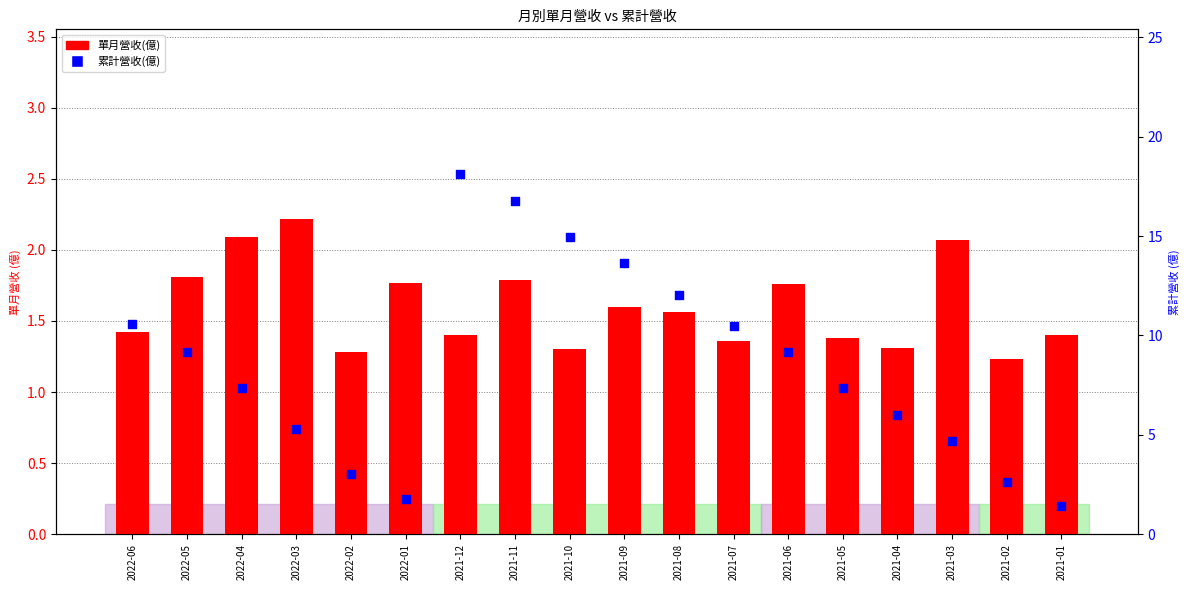

At how many categories does at least one series exceed 13?

4